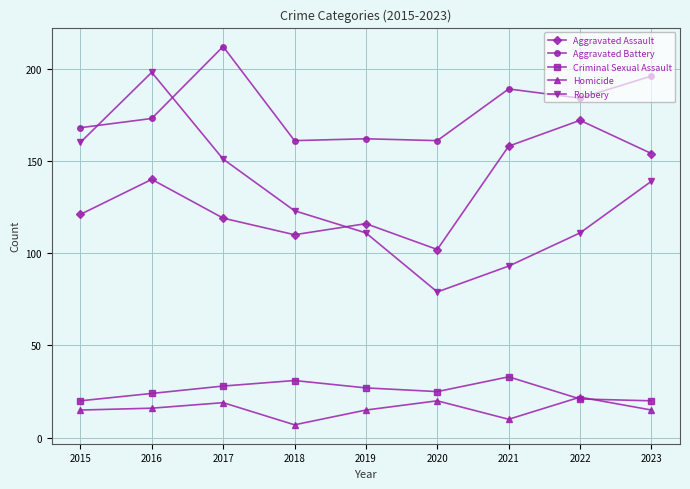

What is the spread (max minus min) of values at 2016?

182